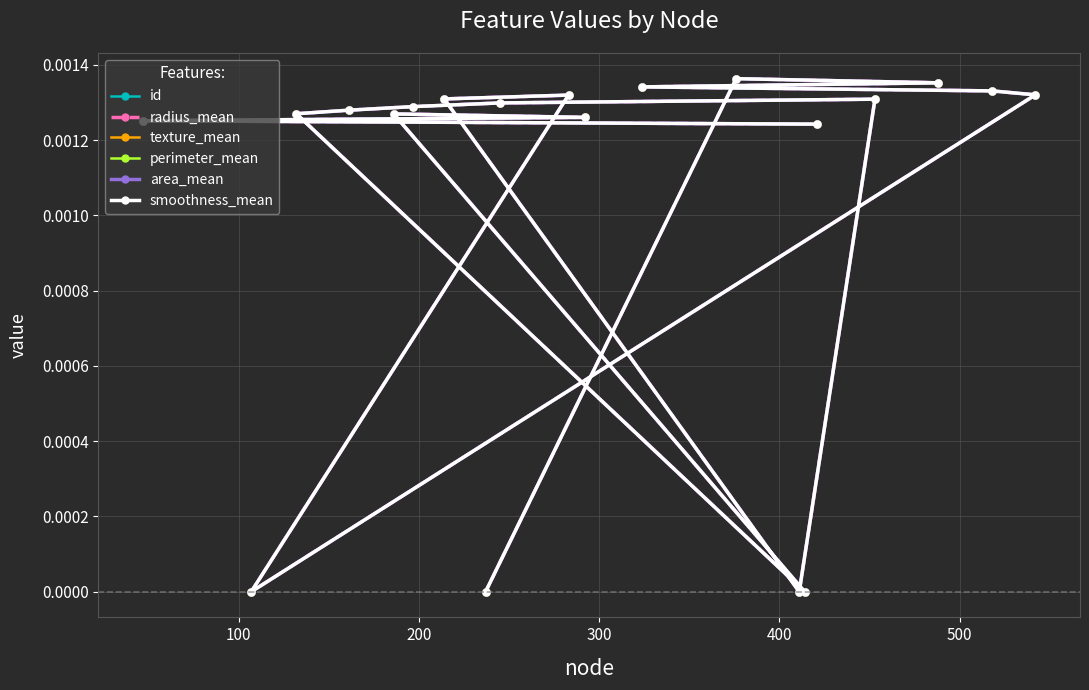

What are all the series names shown in the legend?

id, radius_mean, texture_mean, perimeter_mean, area_mean, smoothness_mean